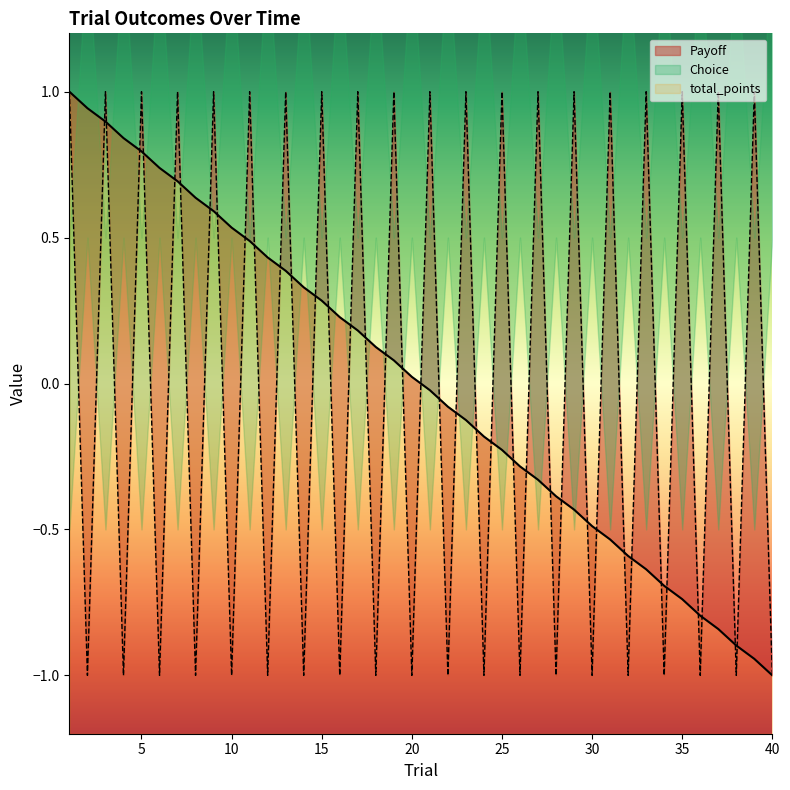

What is the difference between the total_points values at 1 and 17?

0.8